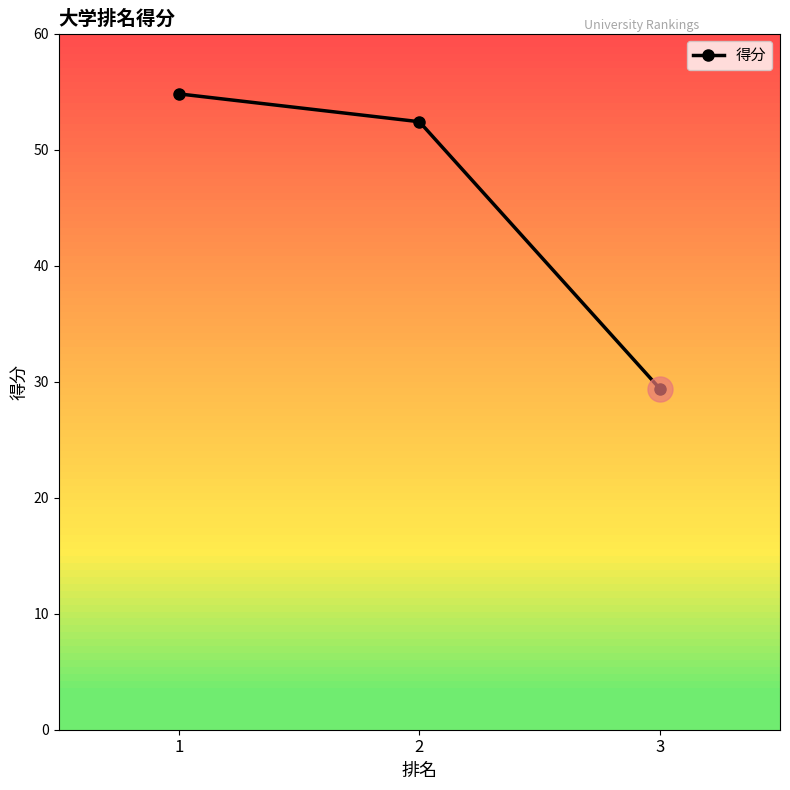

What is the minimum value shown in the chart?

29.4